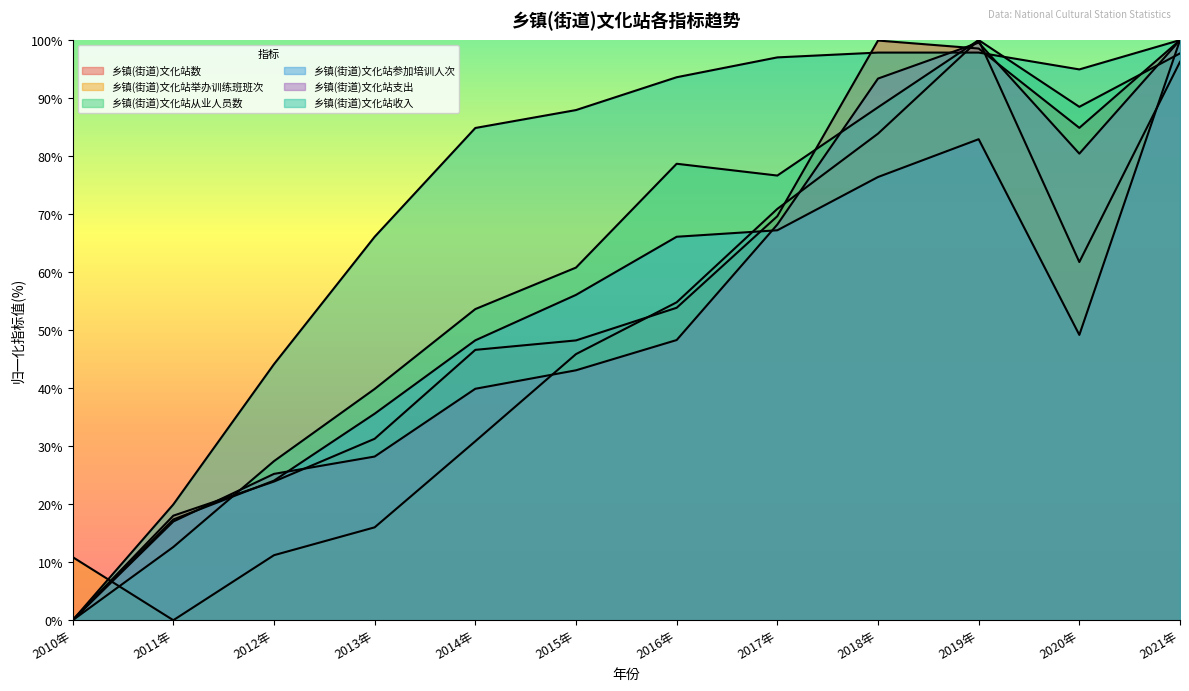

How many series are shown in this chart?

6